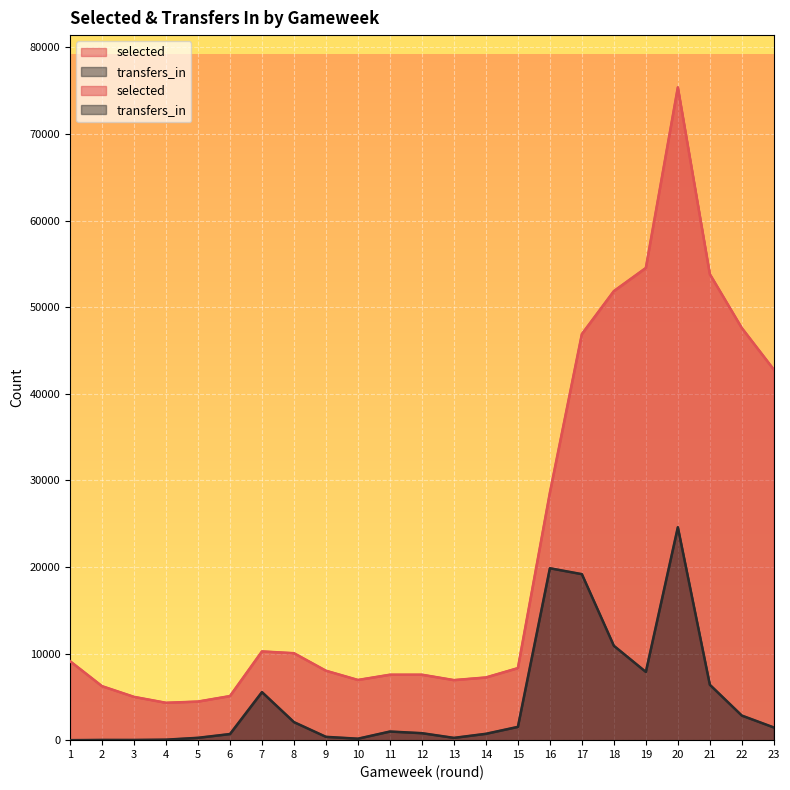

Between 19 and 9, which is larger?

19